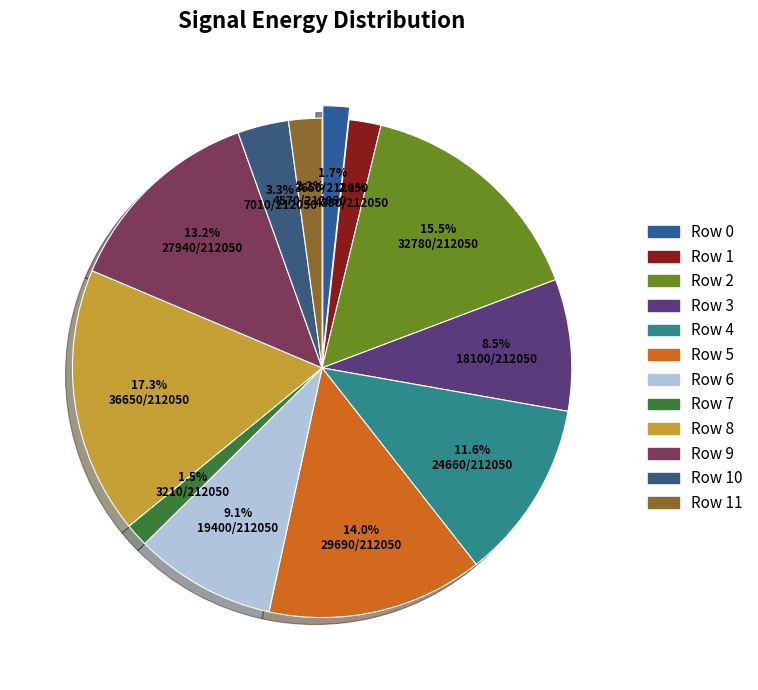

To the nearest percent, what is the difference between the largest and smallest slice percentages?

16%